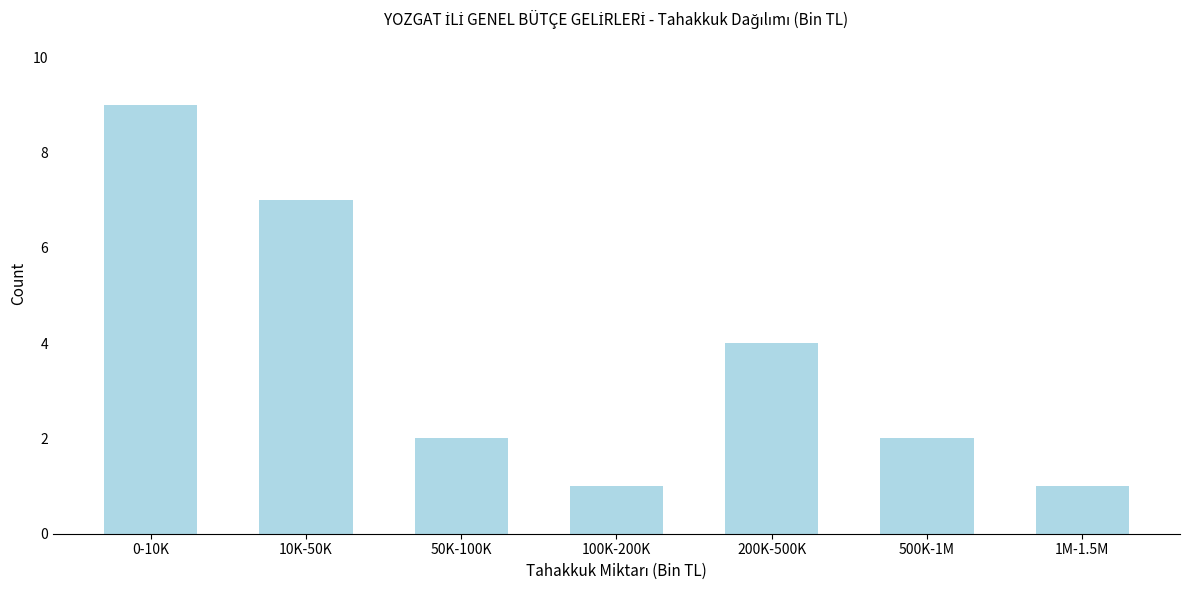

Reading left to right, what are all the values shown in this chart?

0-10K=9	10K-50K=7	50K-100K=2	100K-200K=1	200K-500K=4	500K-1M=2	1M-1.5M=1